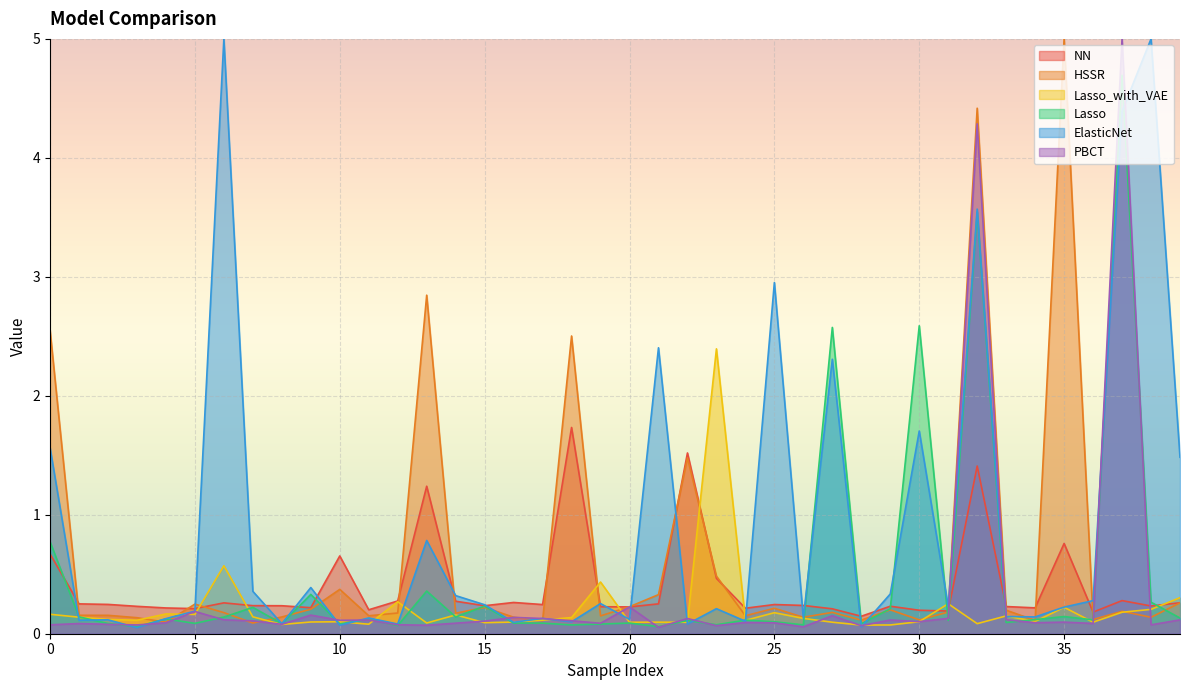

True or false: Lasso has a value of 0.1 at 5.

True